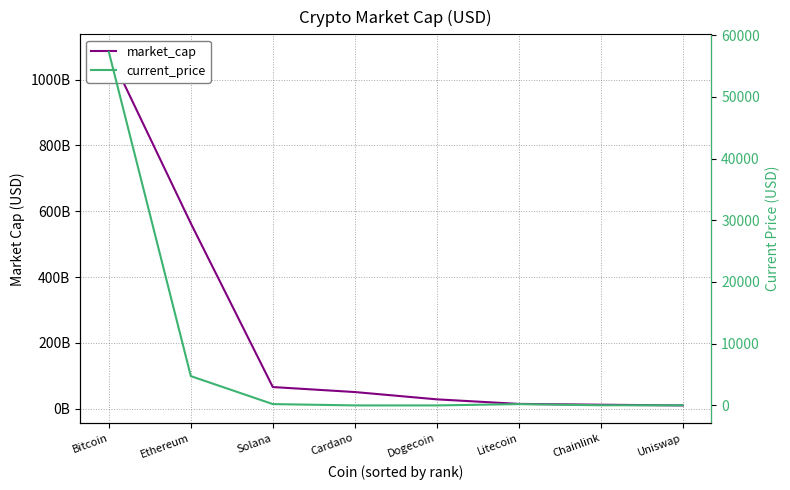

Between Solana and Cardano, which is larger?

Solana